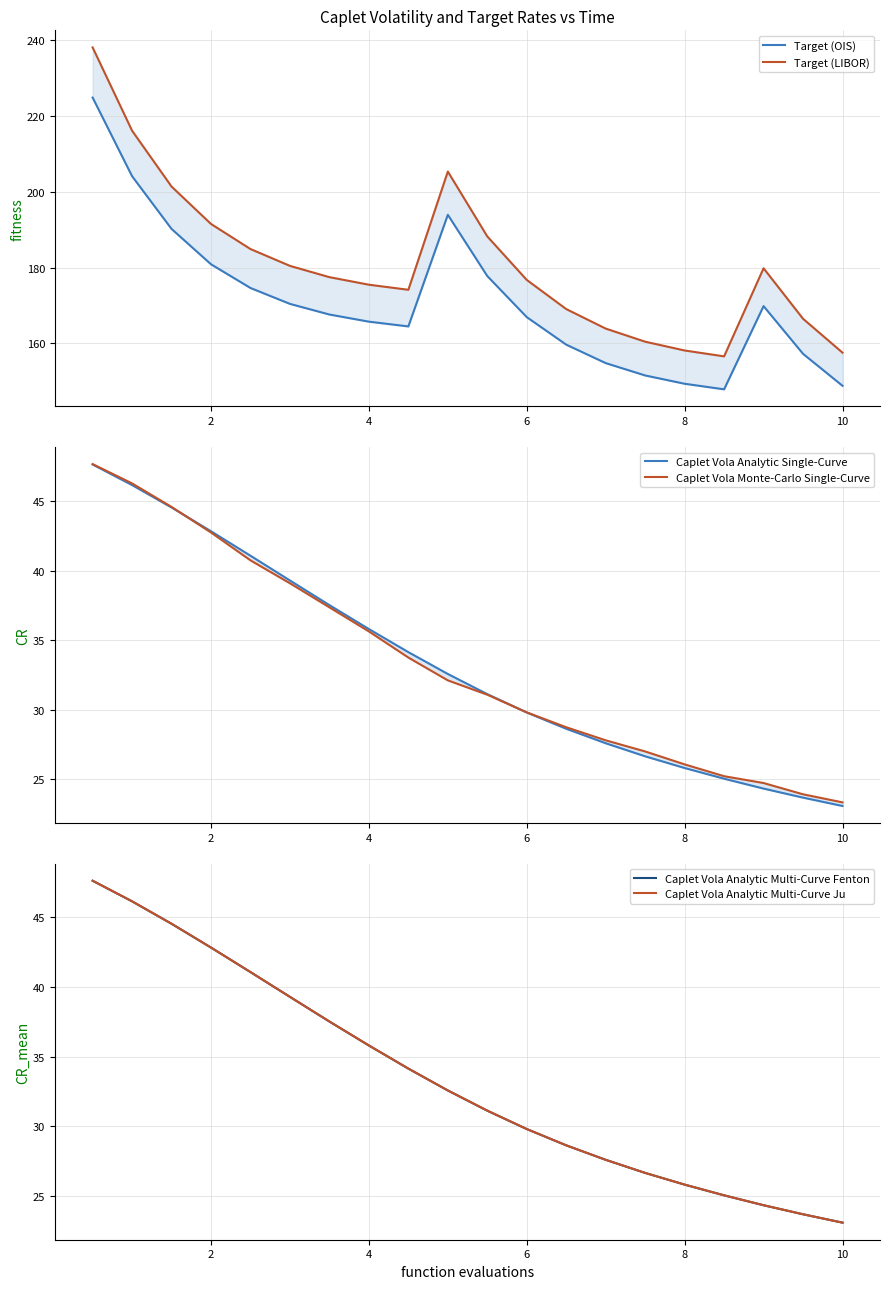

True or false: Target (OIS) and Target (LIBOR) cross at least once.

False